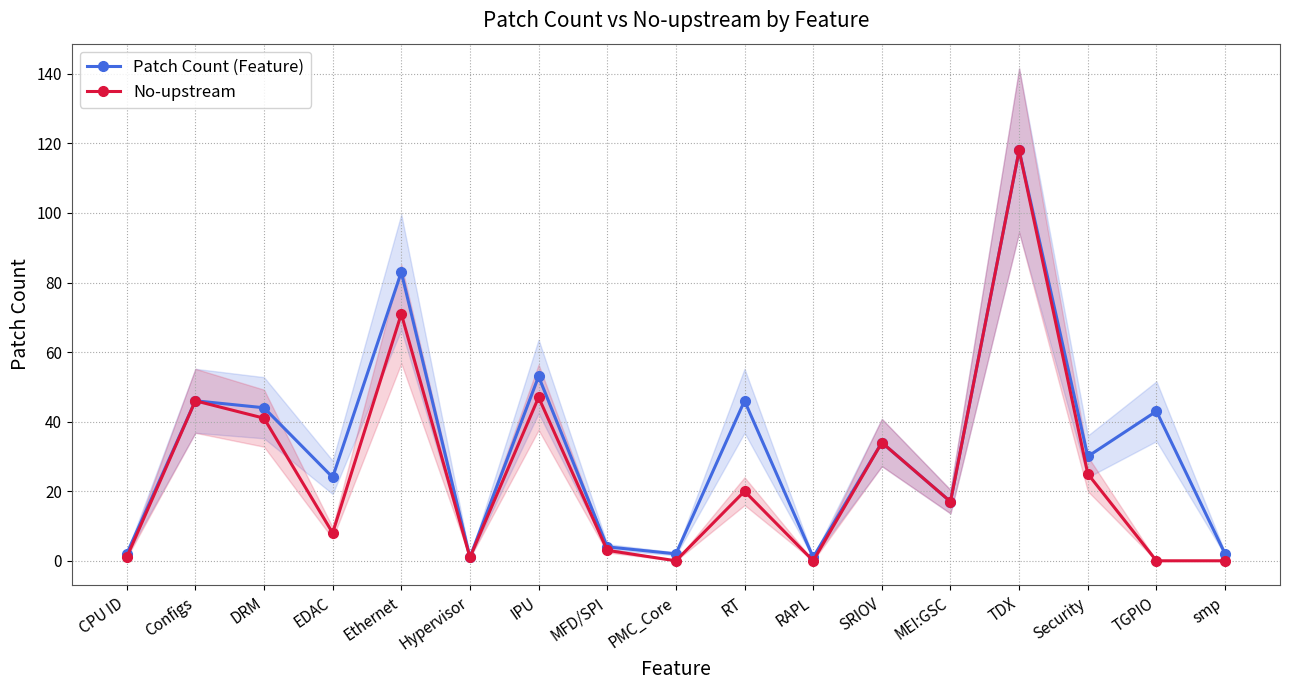

How many positive values does the No-upstream series have?

13